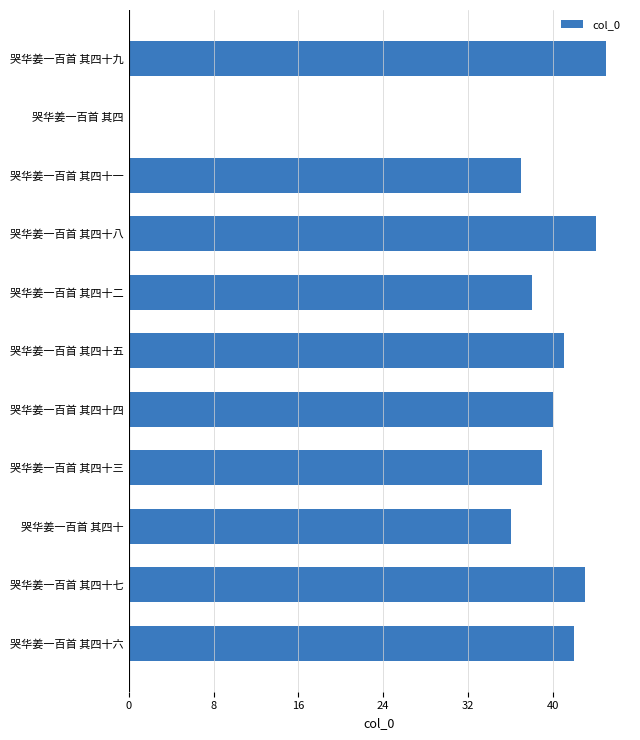

What is the change in value from 哭华姜一百首 其四 to 哭华姜一百首 其四十六?

+42